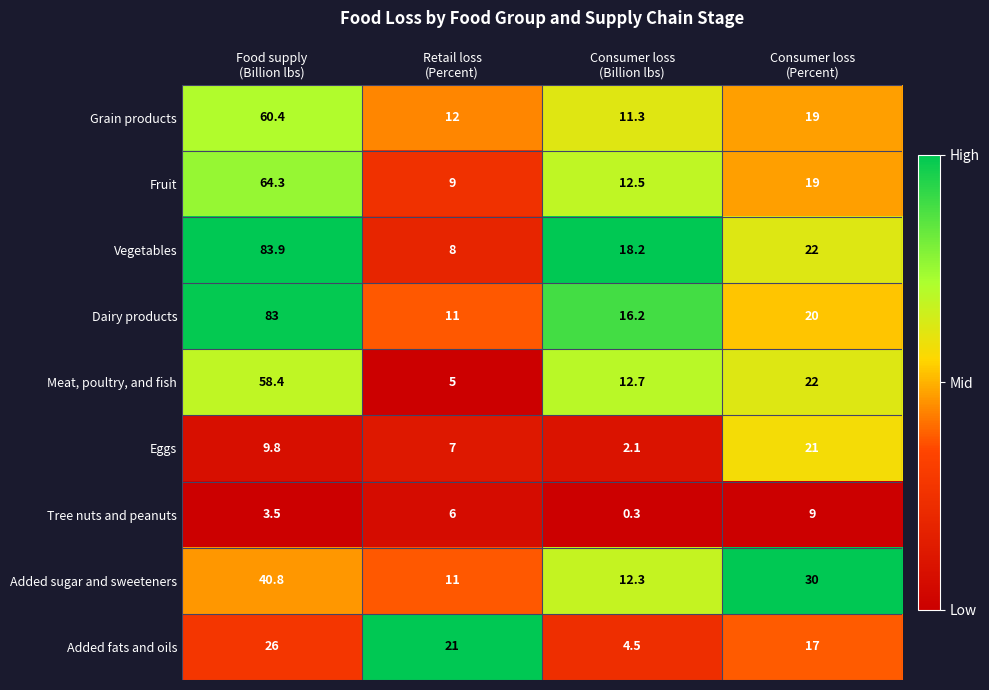

Rank the series by their maximum value, from lowest to highest.

Tree nuts and peanuts, Eggs, Added fats and oils, Added sugar and sweeteners, Meat, poultry, and fish, Grain products, Fruit, Dairy products, Vegetables